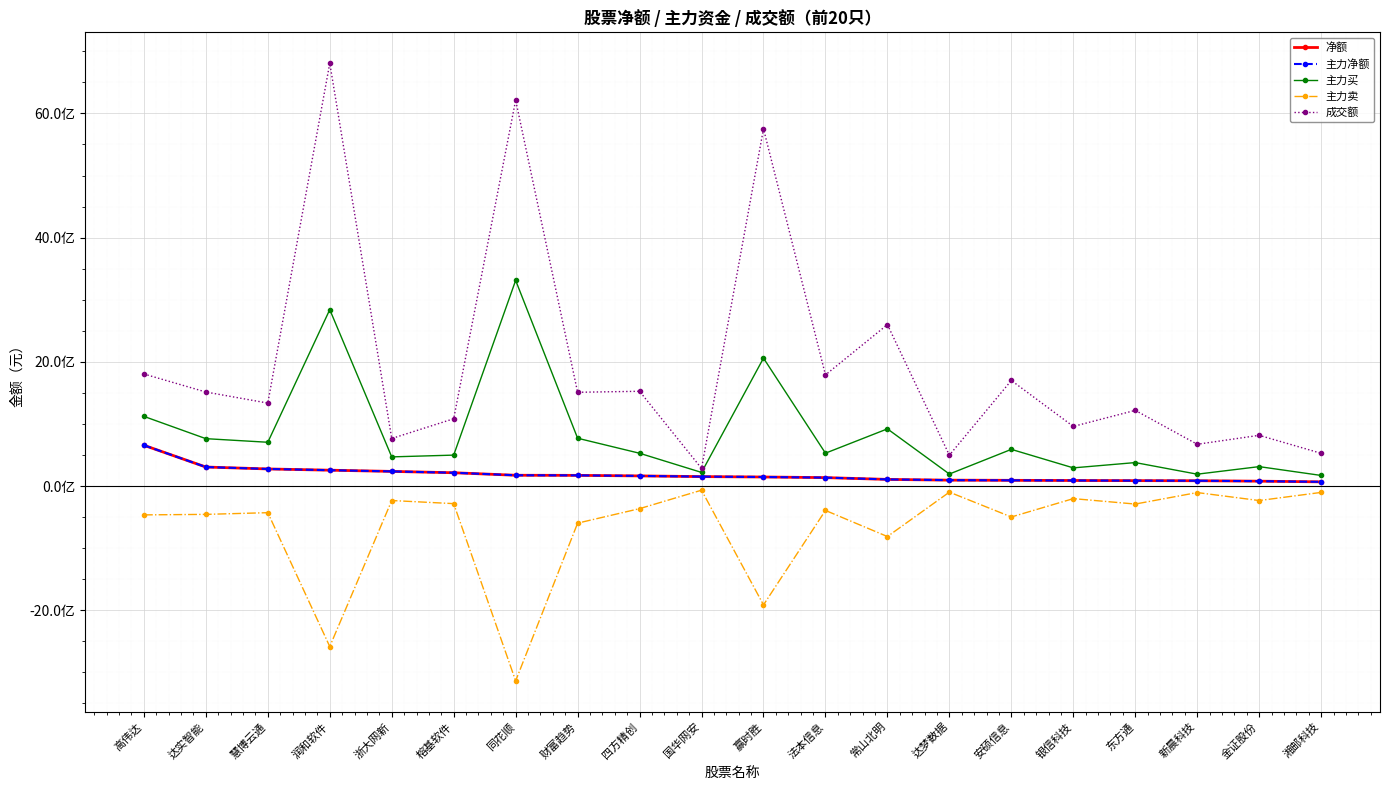

Is this an area chart (filled region under the line)?

No